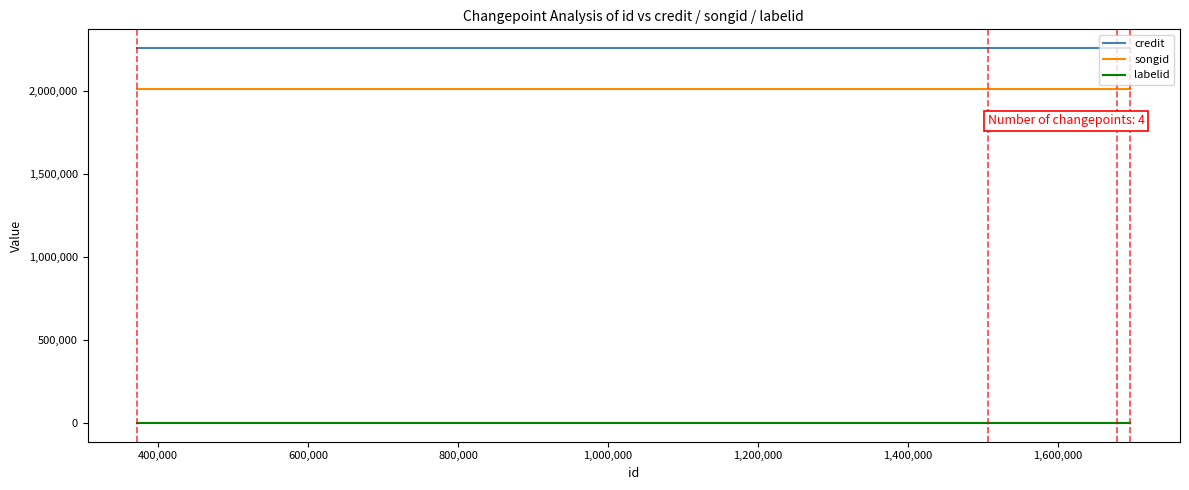

What is the highest value of the songid series?

2010937